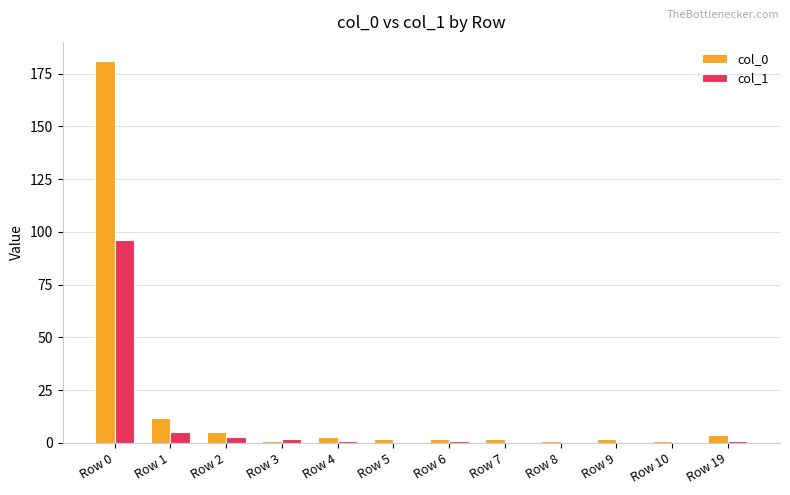

The value of col_1 at Row 5 is 0. True or false?

True